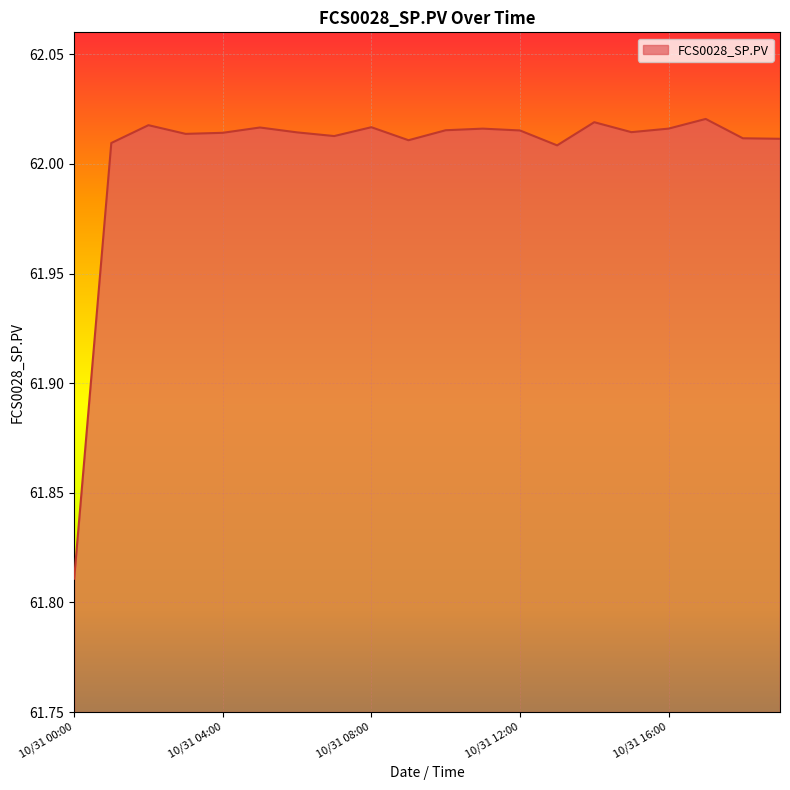

Rank the categories by value from lowest to highest.

10/31 00:00, 10/31 13:00, 10/31 01:00, 10/31 09:00, 10/31 19:00, 10/31 18:00, 10/31 07:00, 10/31 03:00, 10/31 04:00, 10/31 06:00, 10/31 15:00, 10/31 12:00, 10/31 10:00, 10/31 11:00, 10/31 16:00, 10/31 05:00, 10/31 08:00, 10/31 02:00, 10/31 14:00, 10/31 17:00